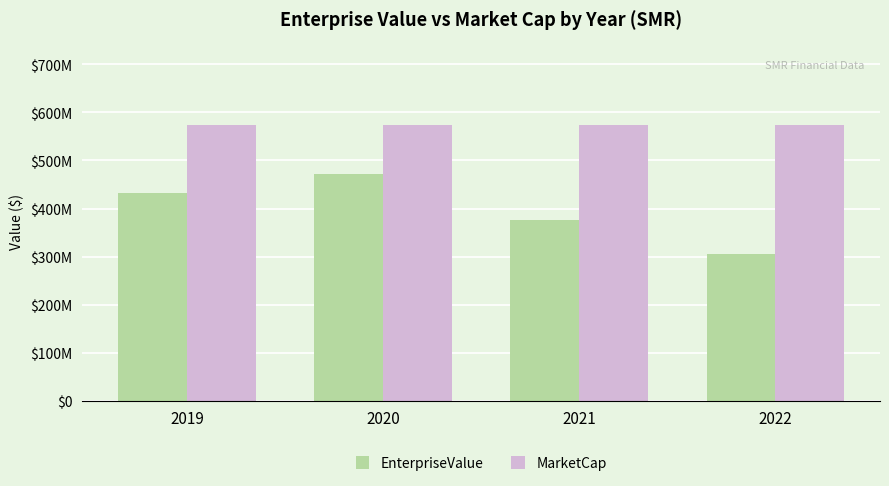

Reading right to left, extract all data points from this chart.

EnterpriseValue: 304720039.4	375848499.1	472015876.5	431483274.8
MarketCap: 574530544.0	574530544.0	574530544.0	574530544.0